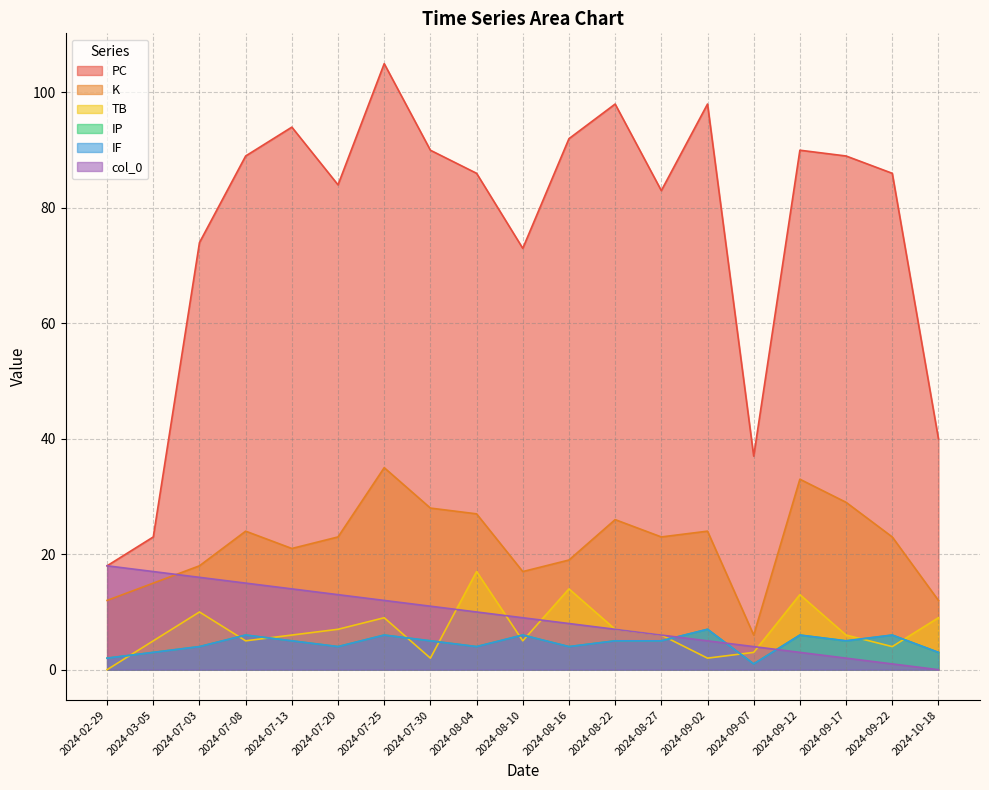

Which category has the lowest value in the K series?

2024-09-07